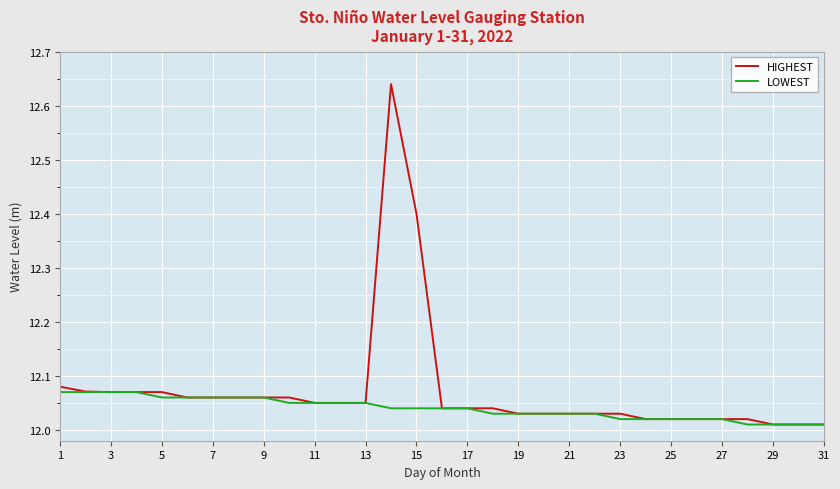

Which series has the largest range (max minus min)?

HIGHEST